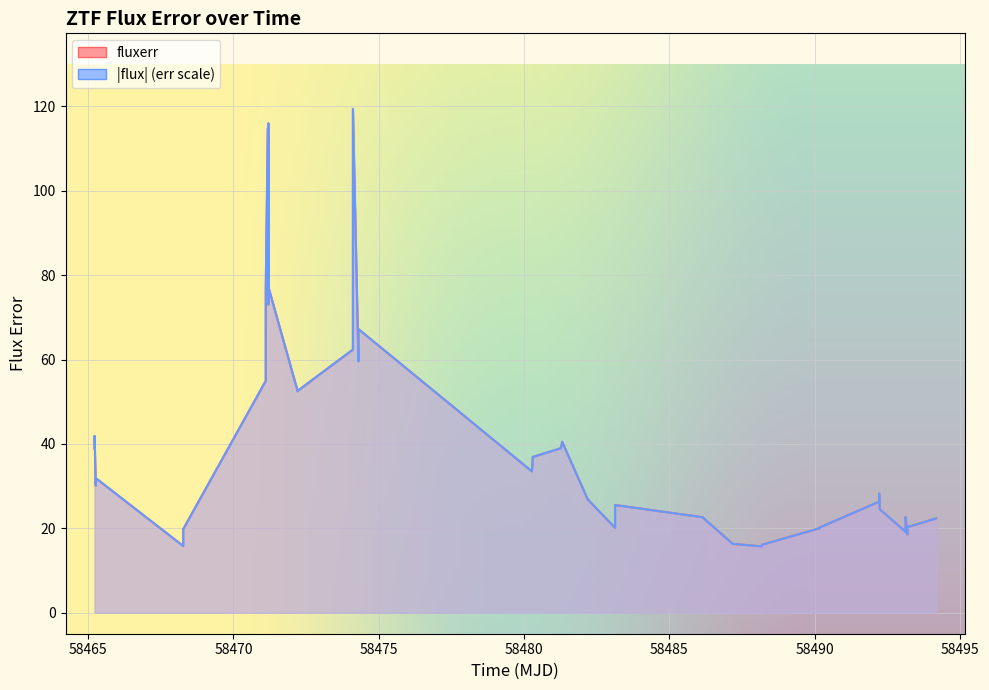

What is the difference between the flux values at 35 and 1?

16.3